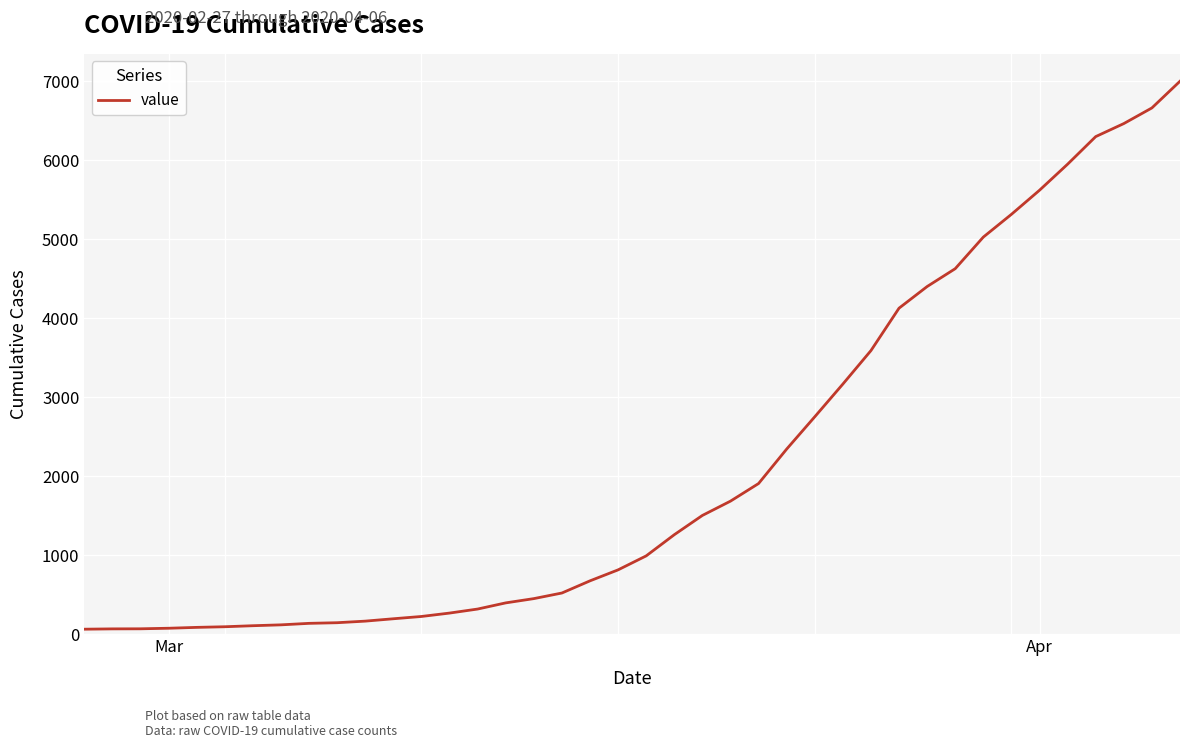

What is the difference between the maximum and minimum values?

6937